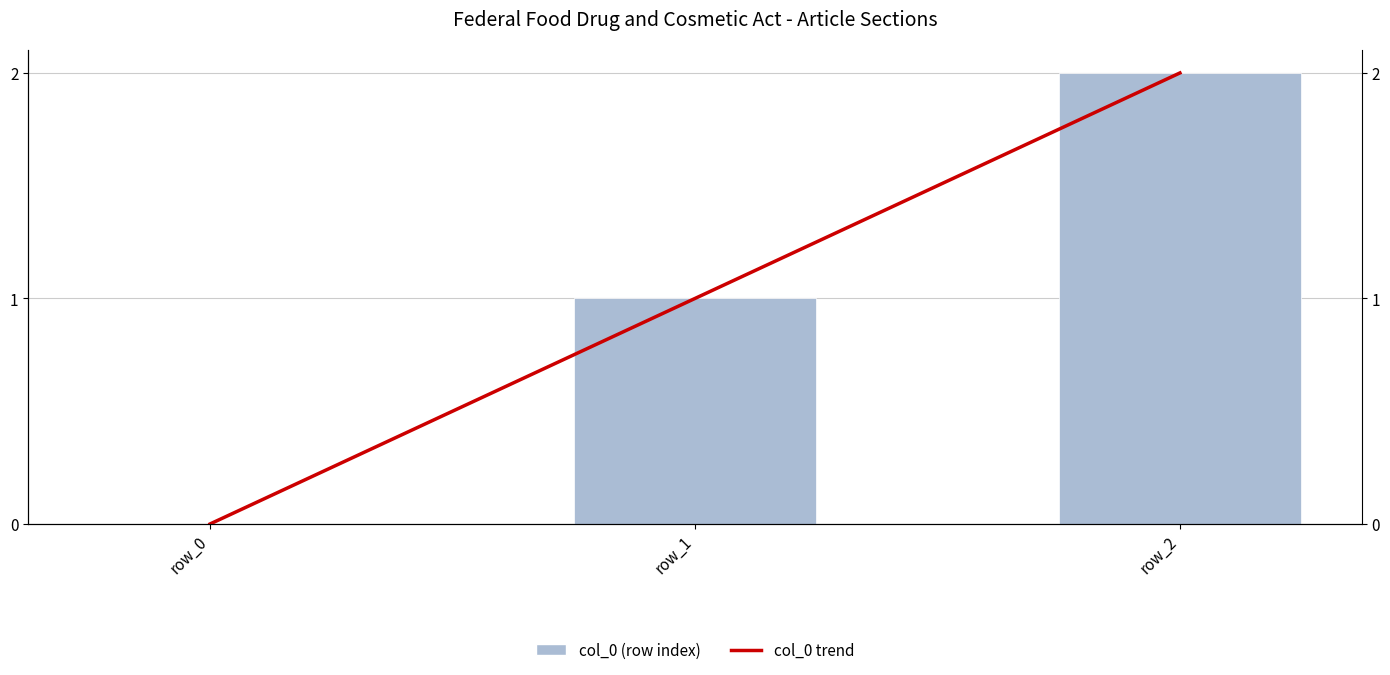

Where is col_0 (row index) nearest to the value 1?

row_1